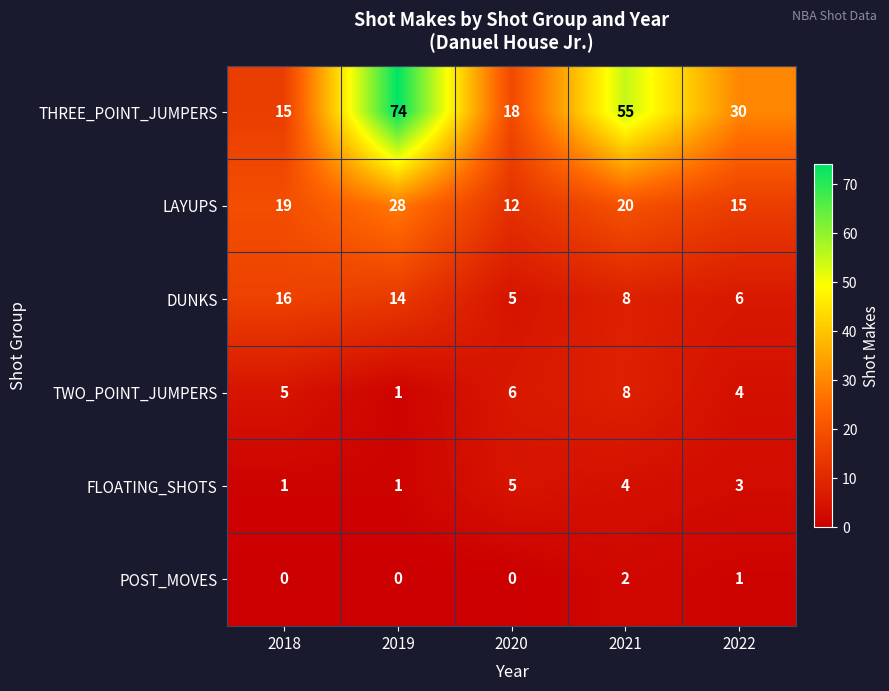

Reading left to right, what are all the values shown in this chart?

THREE_POINT_JUMPERS: 2018=15	2019=74	2020=18	2021=55	2022=30
LAYUPS: 2018=19	2019=28	2020=12	2021=20	2022=15
DUNKS: 2018=16	2019=14	2020=5	2021=8	2022=6
TWO_POINT_JUMPERS: 2018=5	2019=1	2020=6	2021=8	2022=4
FLOATING_SHOTS: 2018=1	2019=1	2020=5	2021=4	2022=3
POST_MOVES: 2018=0	2019=0	2020=0	2021=2	2022=1